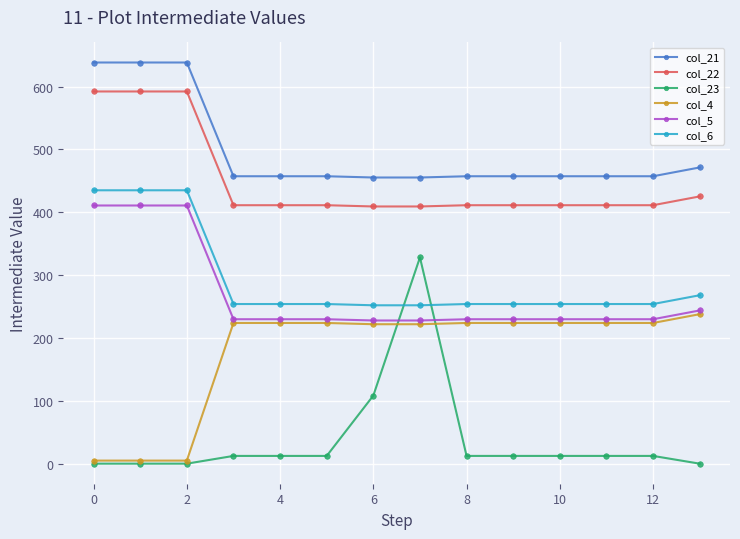

At how many categories does at least one series exceed 540?

3